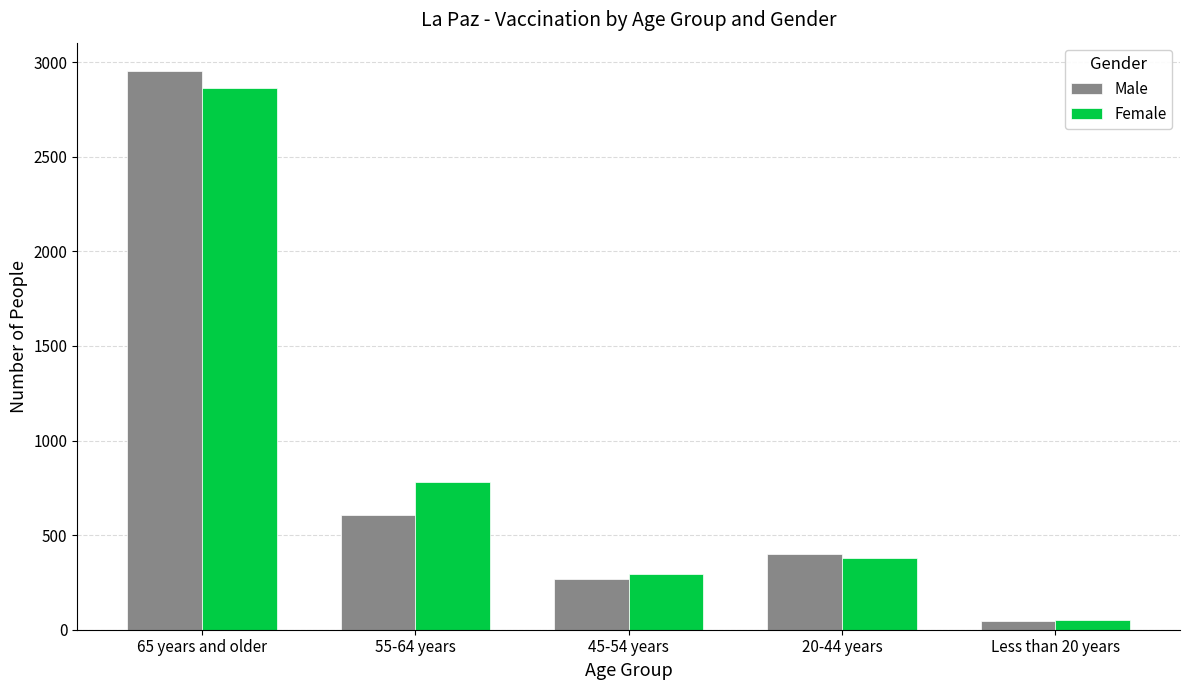

What is the average value of the Female series?

874